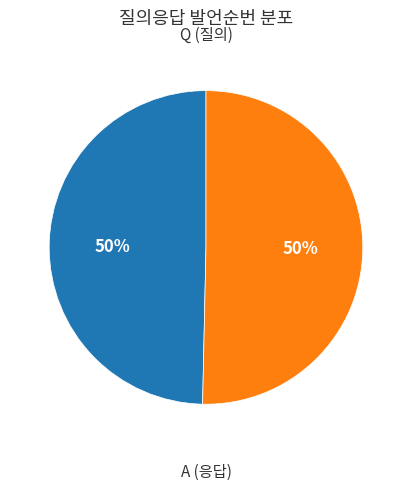

To the nearest percent, what is the average slice percentage?

50%